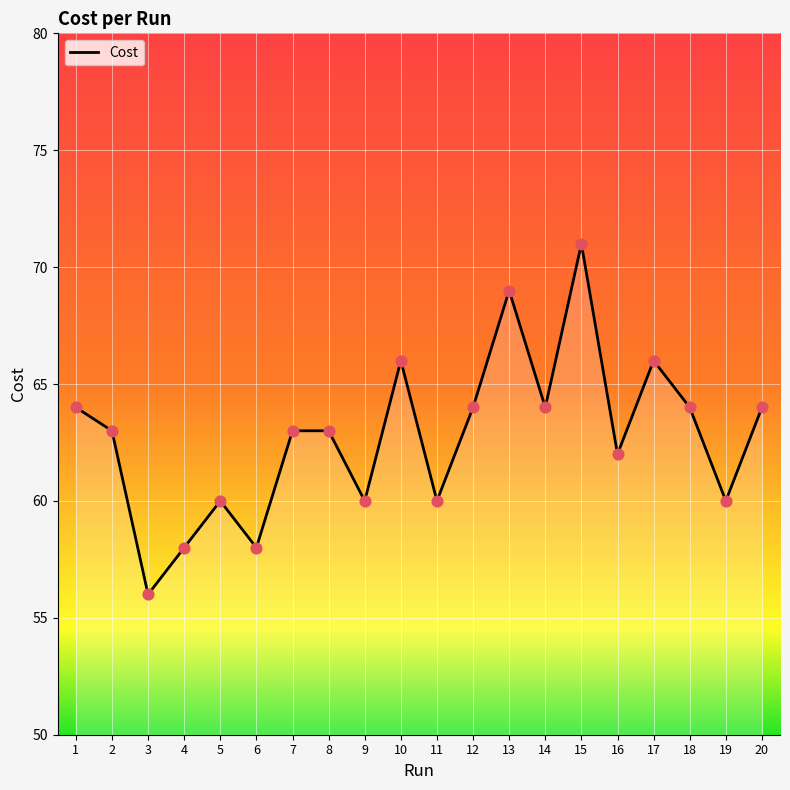

What is the ratio of the value at 5 to the value at 12?

0.9